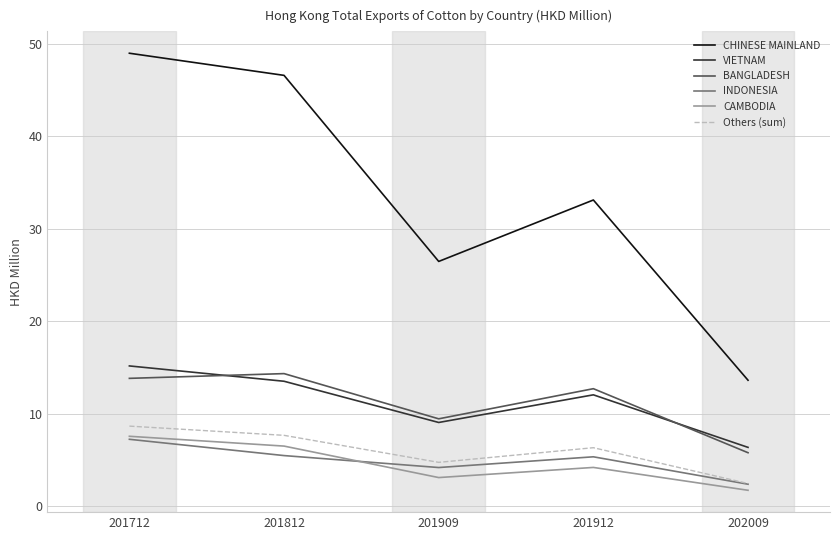

Which category has the highest value in the VIETNAM series?

201712